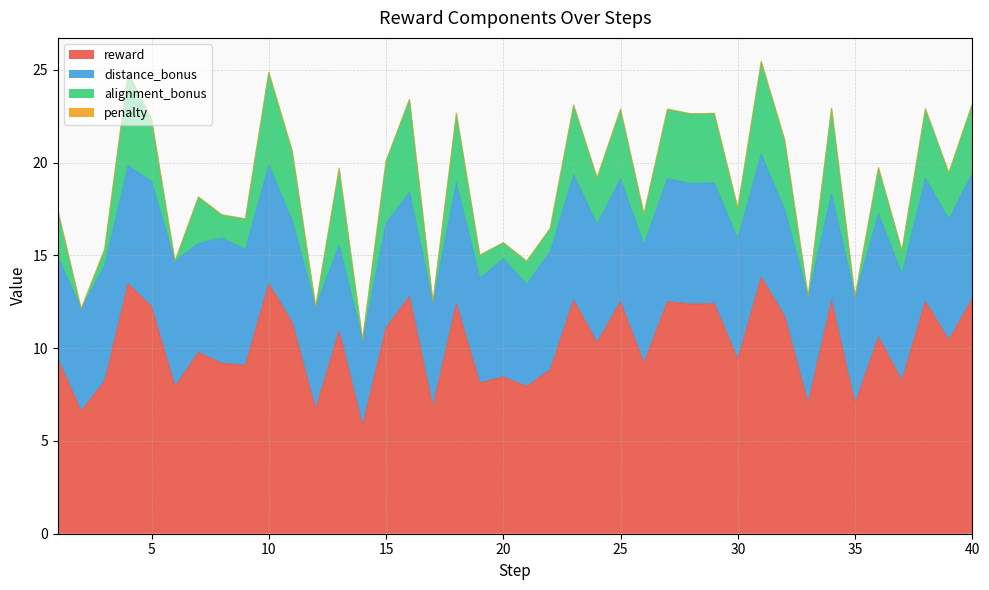

At which category does alignment_bonus reach its first local valley?

2